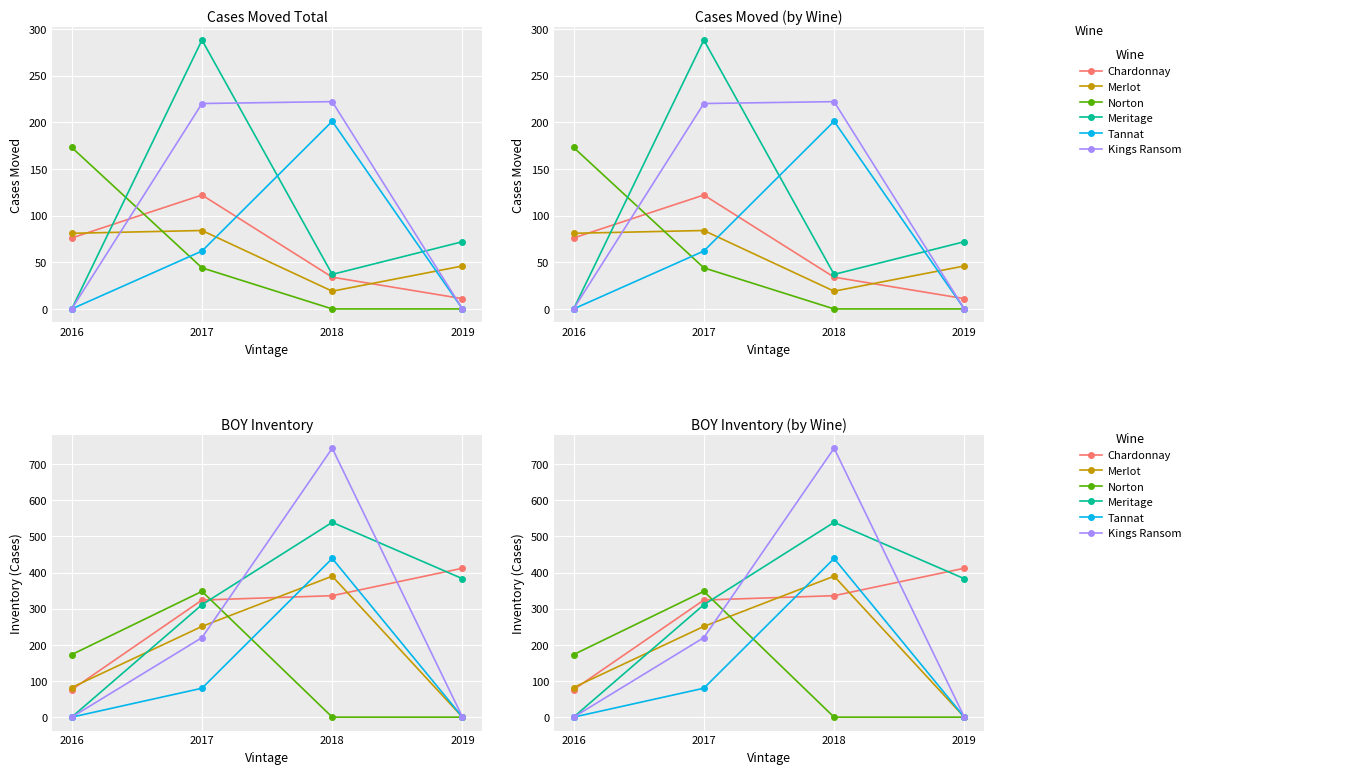

Which label corresponds to the smallest value in the chart?

2019